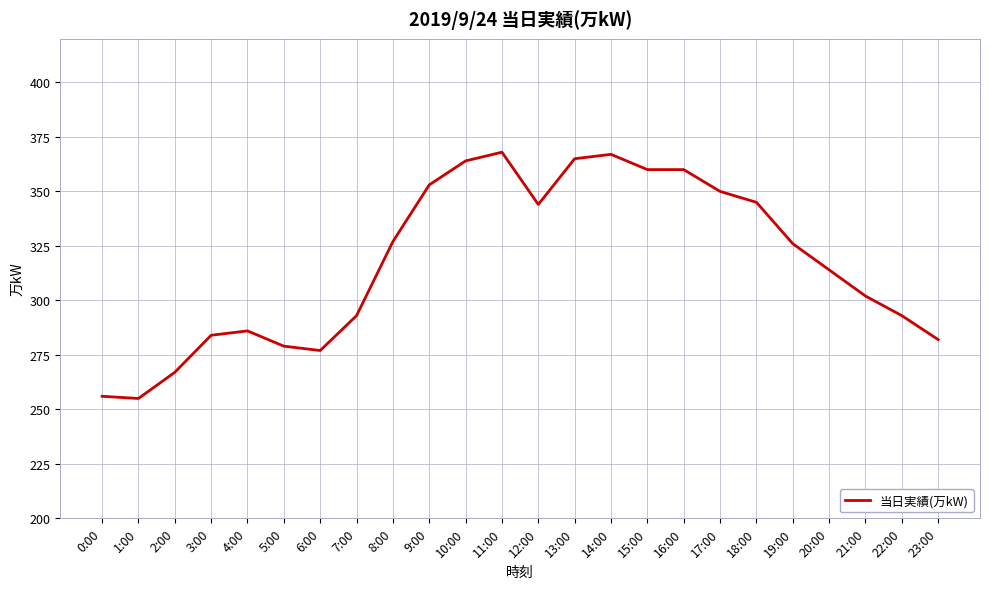

True or false: there are more than 1 points higher than both neighbors.

True